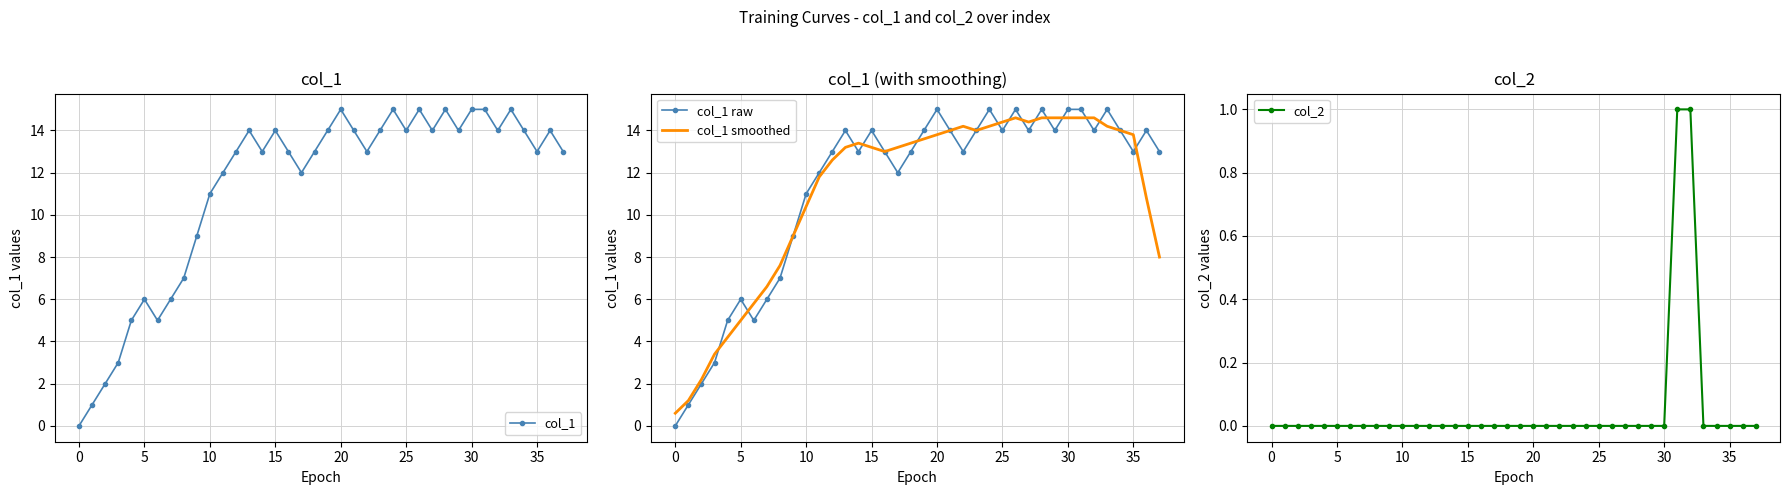

At how many categories does at least one series exceed 6?

31